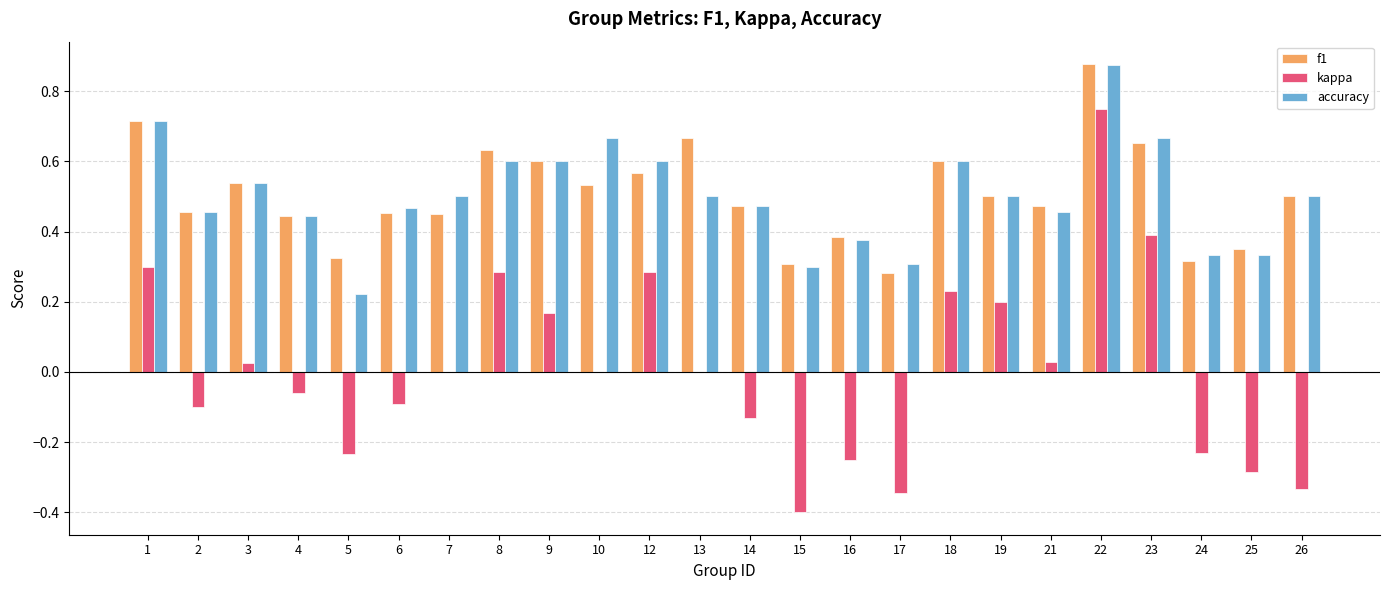

At which category does the chart reach its peak across all series?

22